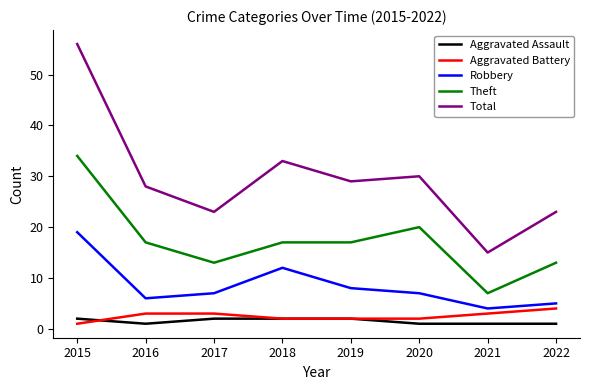

True or false: Aggravated Battery and Theft intersect in this chart.

False